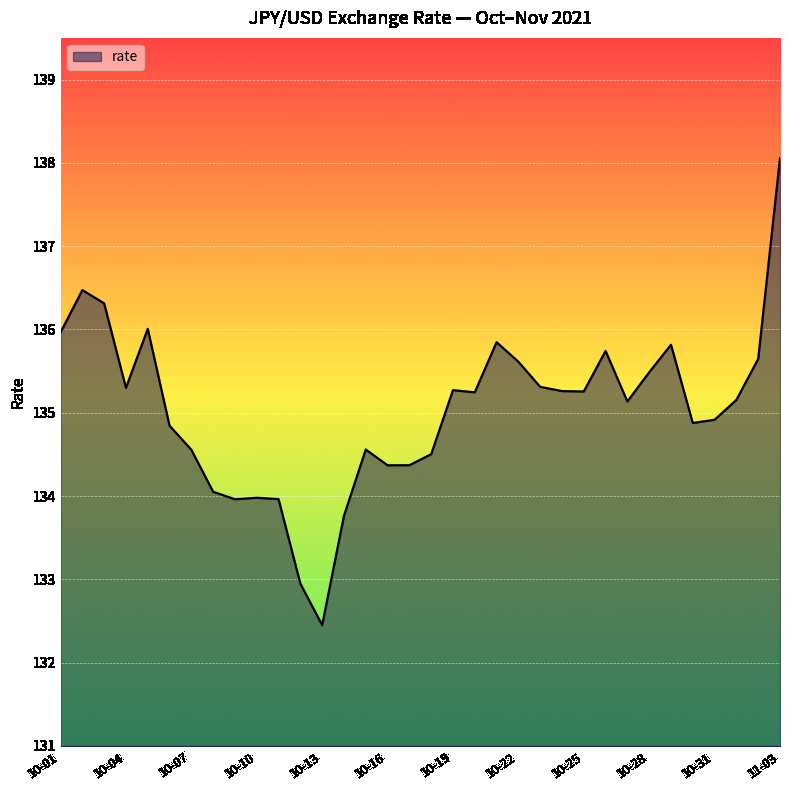

What is the maximum value shown in the chart?

138.1